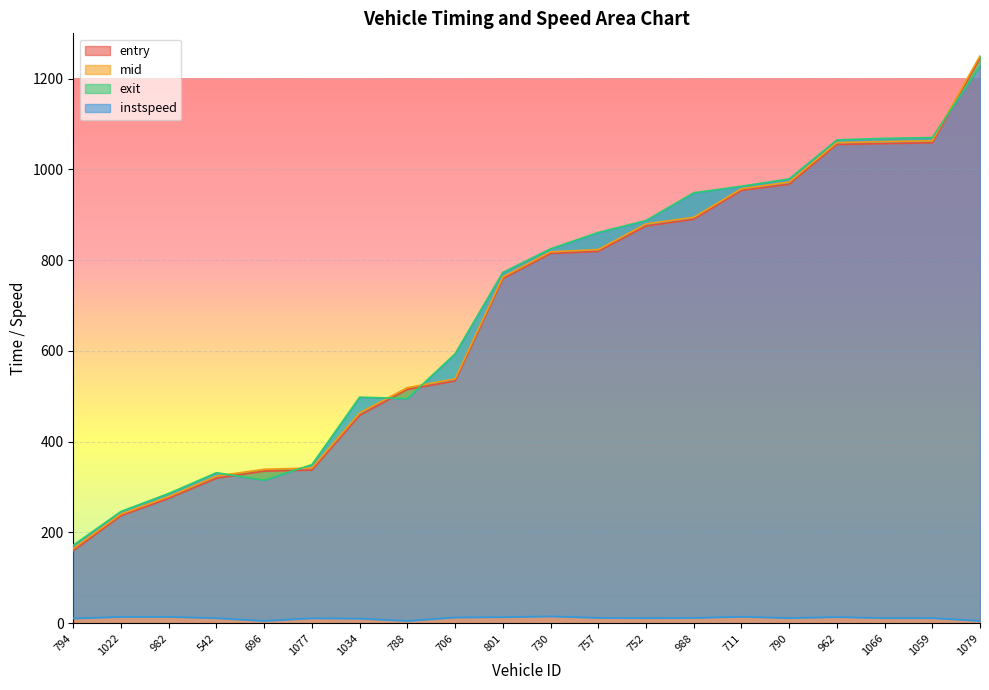

What is the difference between the maximum and minimum values in the exit series?

1056.8